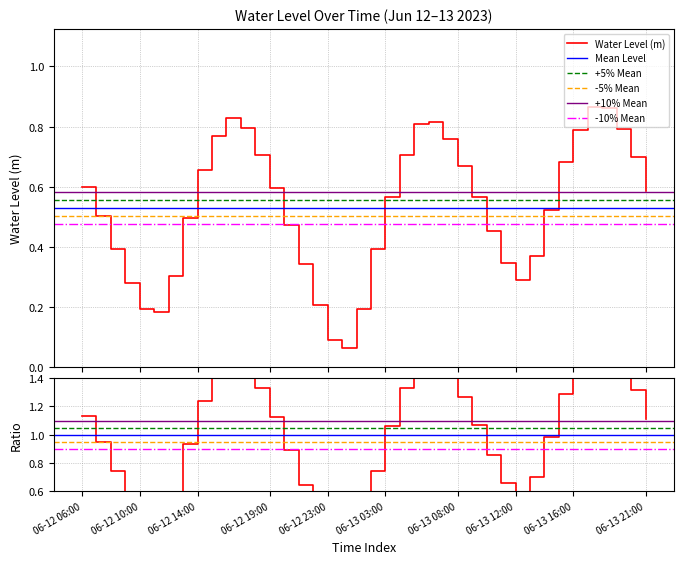

Does the chart have visible grid lines?

Yes